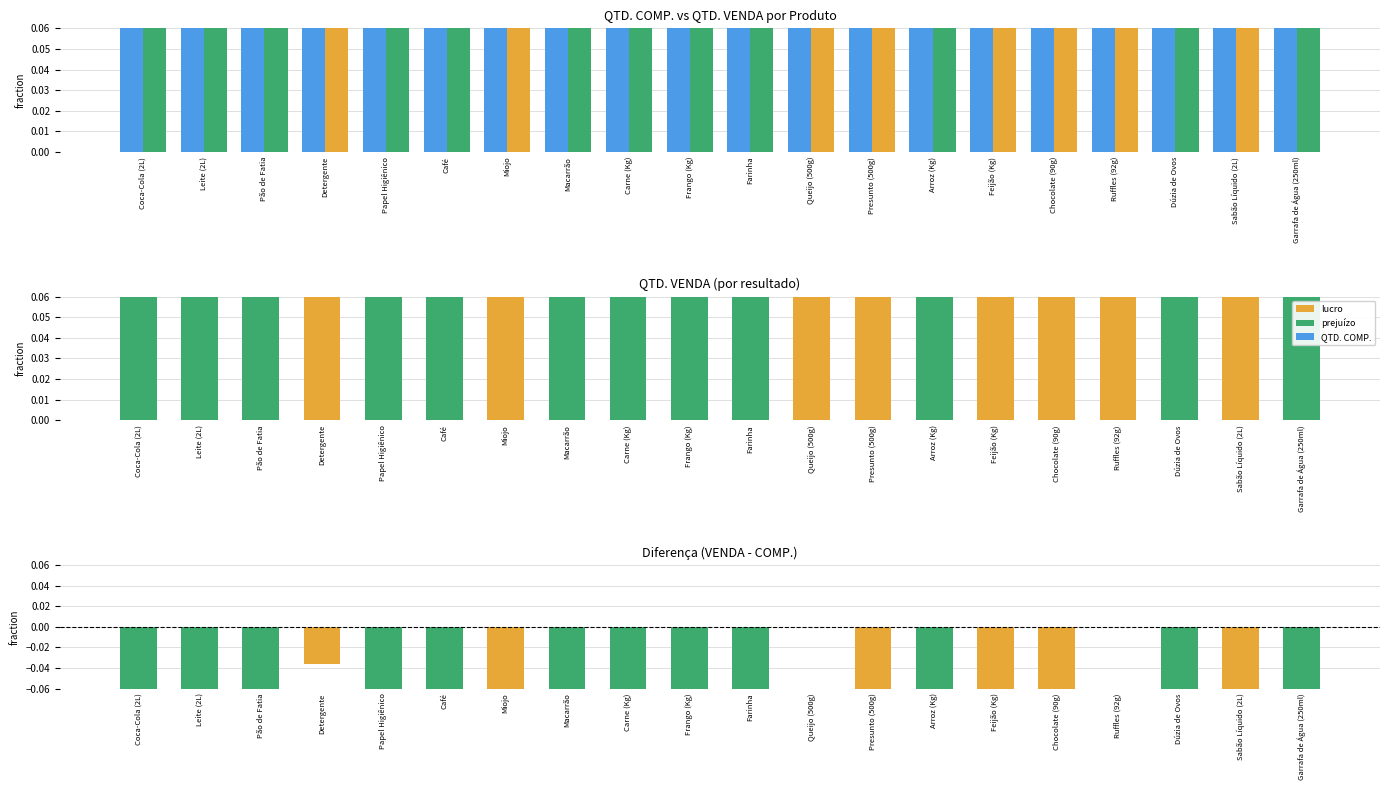

List the series in order of their overall mean, lowest first.

Diferença (VENDA - COMP.), QTD. VENDA, QTD. COMP.